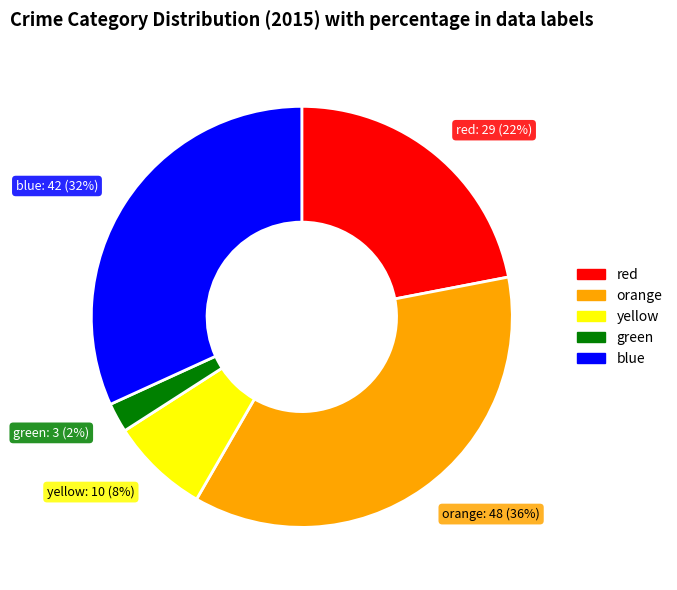

To the nearest percent, what is the average slice percentage?

20%